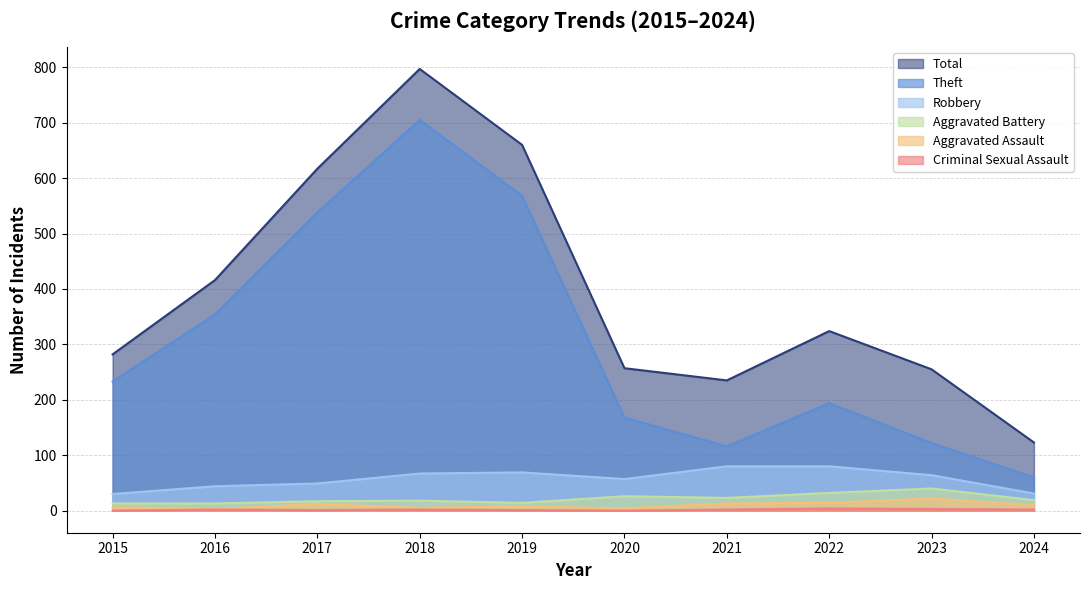

What is the difference between the maximum and second lowest values in the Aggravated Battery series?

27